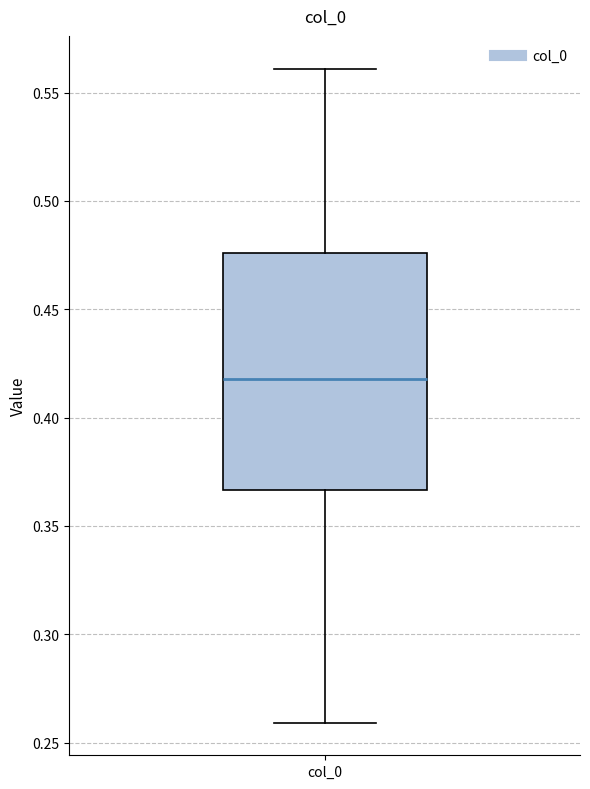

Where is the upper edge of the box for col_0 on the y-axis? The values are not printed on the chart, so give them approximately, as read against the axis.

0.475